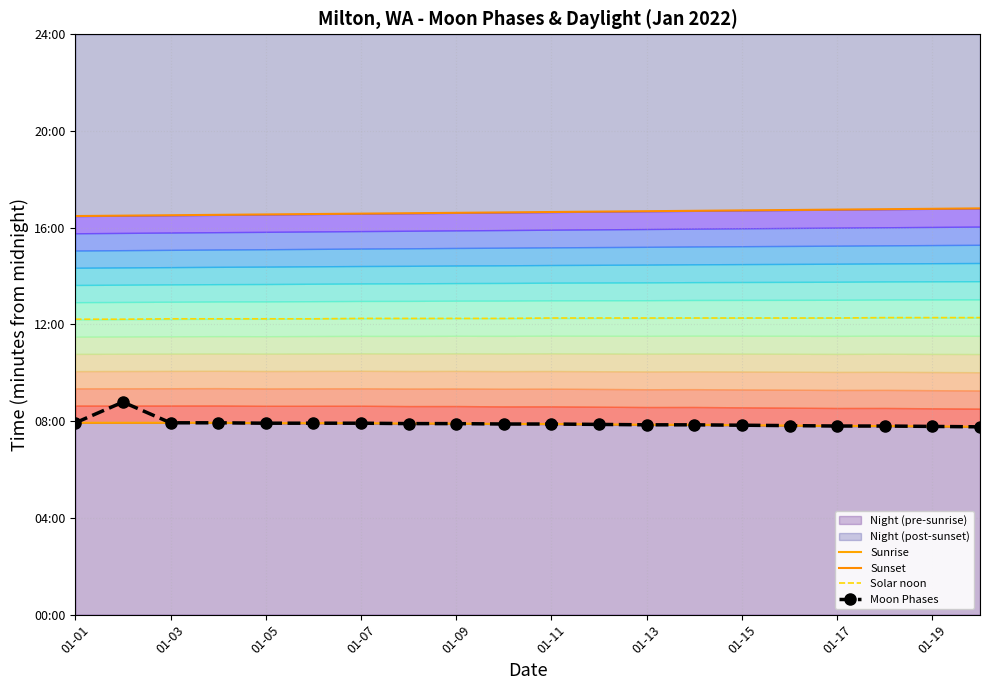

What is the difference between the maximum and minimum values in the Sunset series?

19.0